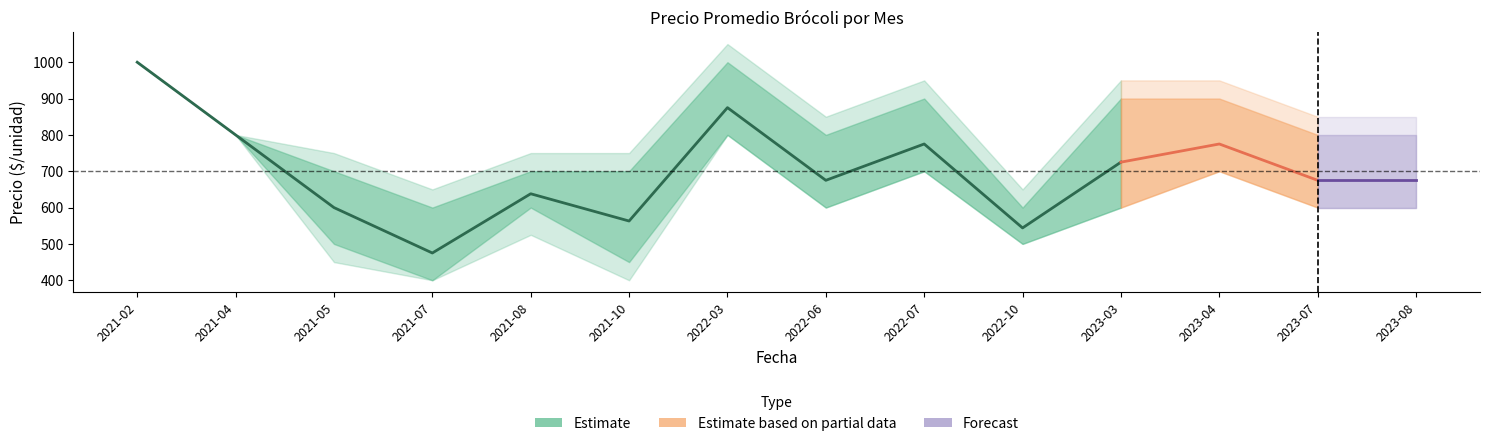

Does the chart have visible grid lines?

No